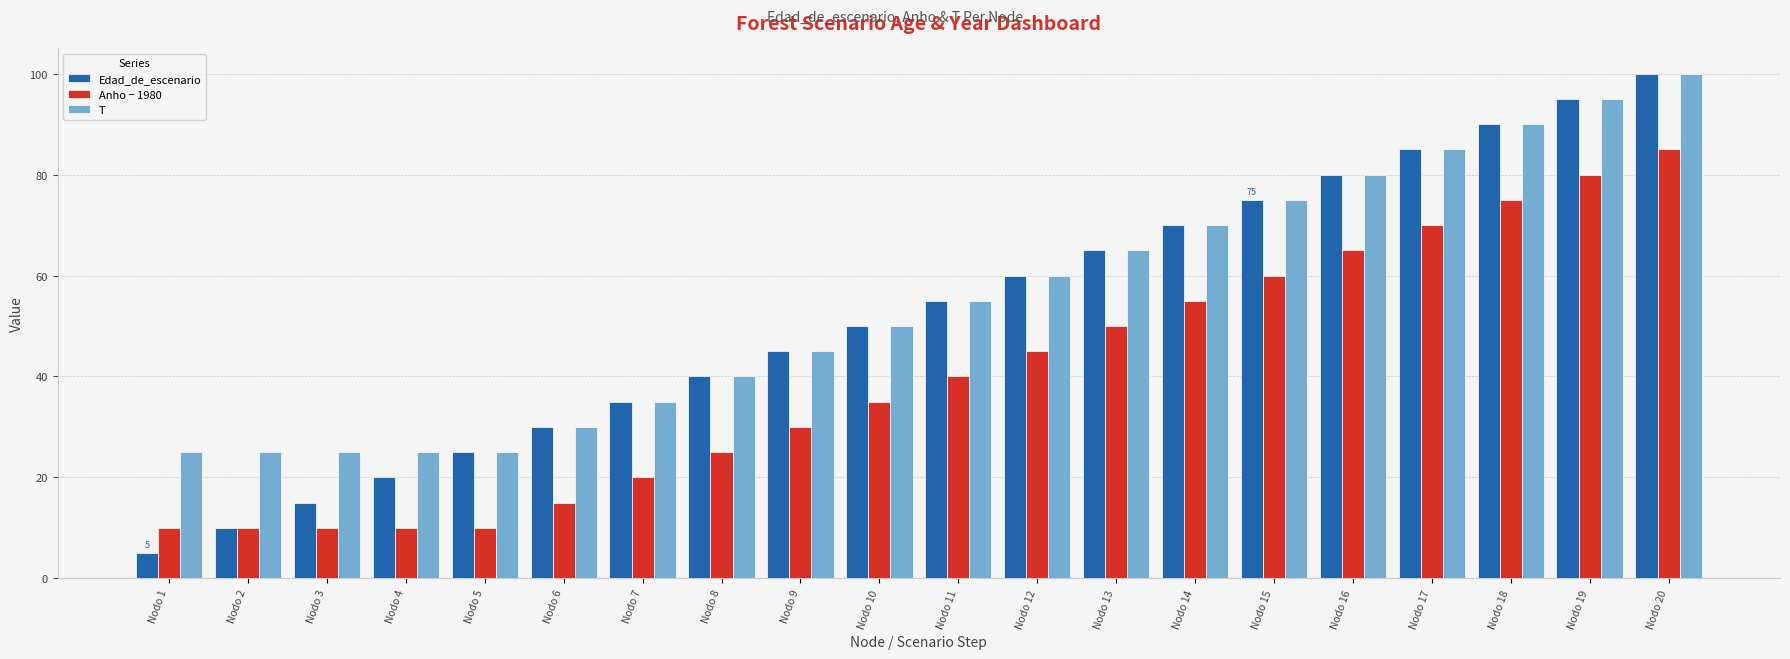

The value of Anho − 1980 at Nodo 18 is 75. True or false?

True